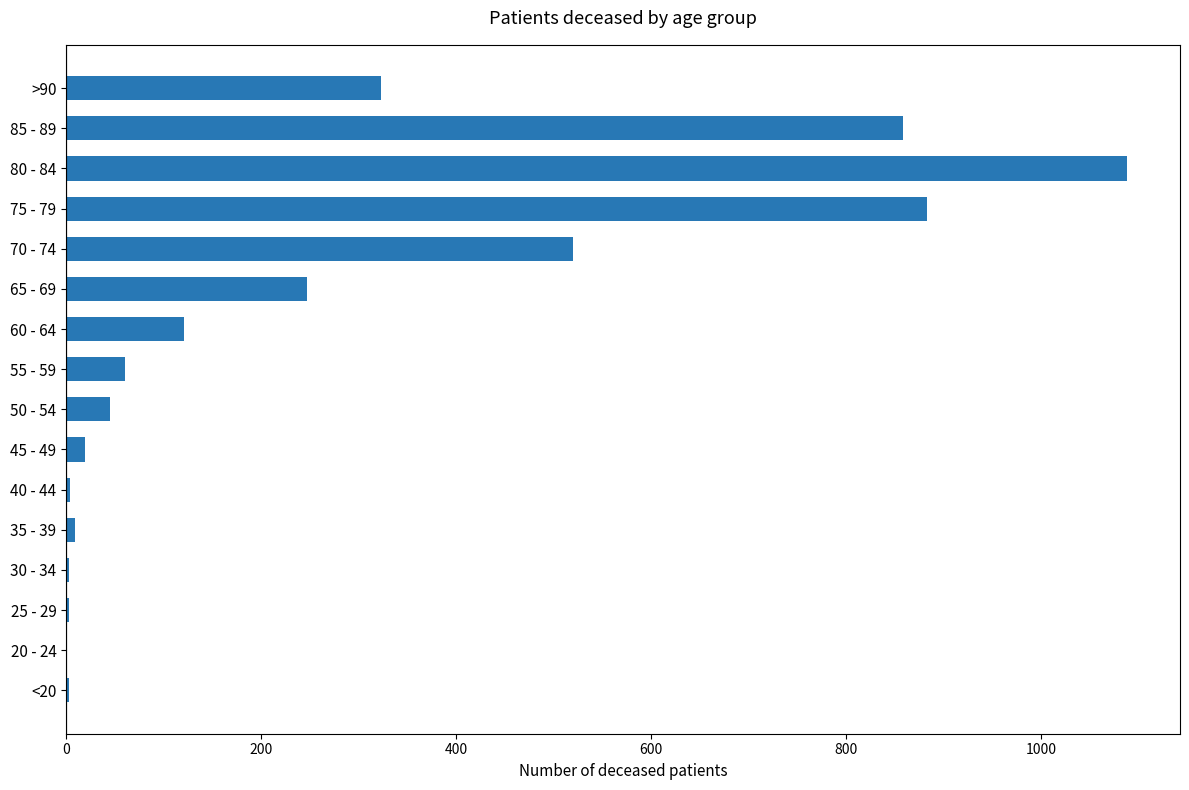

Between 75 - 79 and 85 - 89, which is larger?

75 - 79